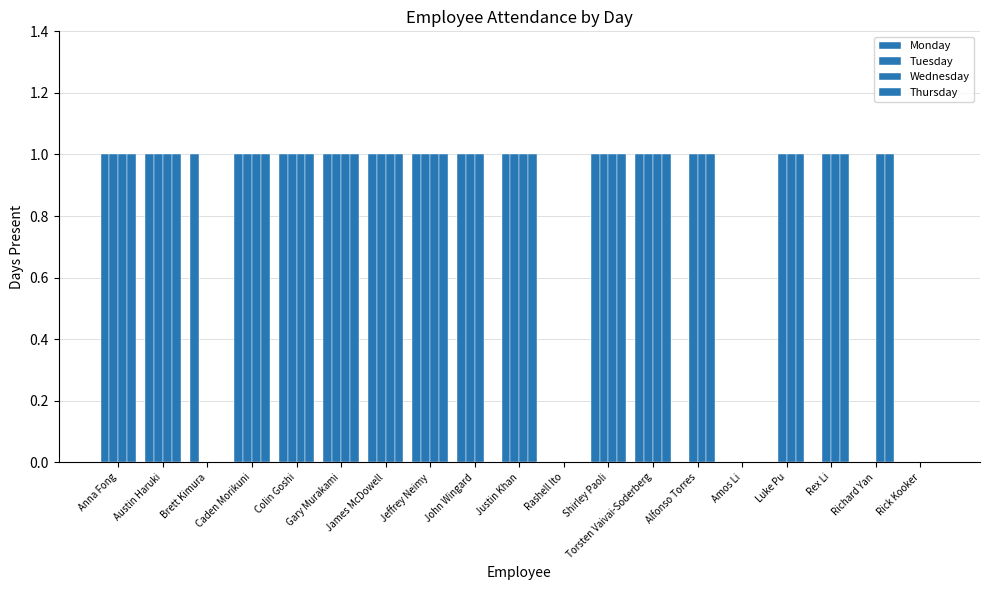

Does the chart contain stacked bars?

No